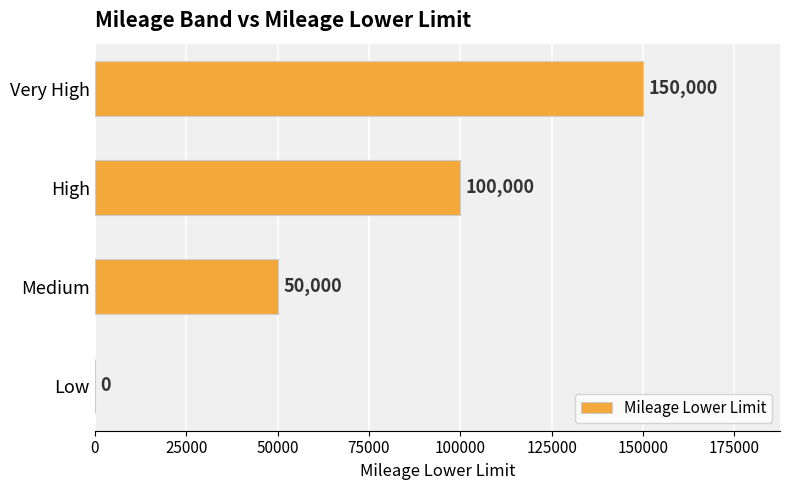

Reading bottom to top, transcribe all the data shown in this chart.

Low=0	Medium=50000	High=100000	Very High=150000